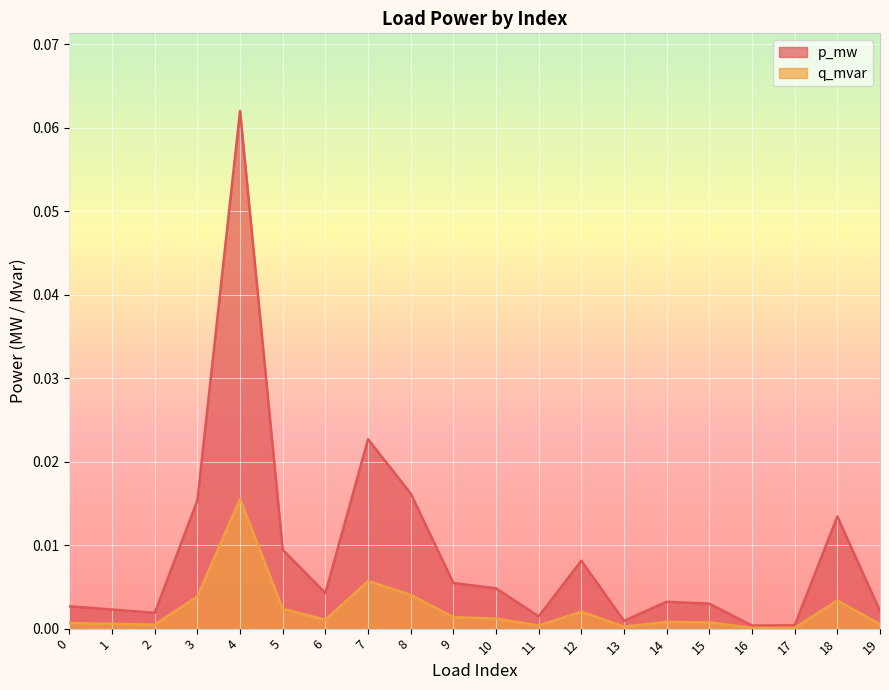

Between 4 and 10, which series saw the biggest shift?

p_mw